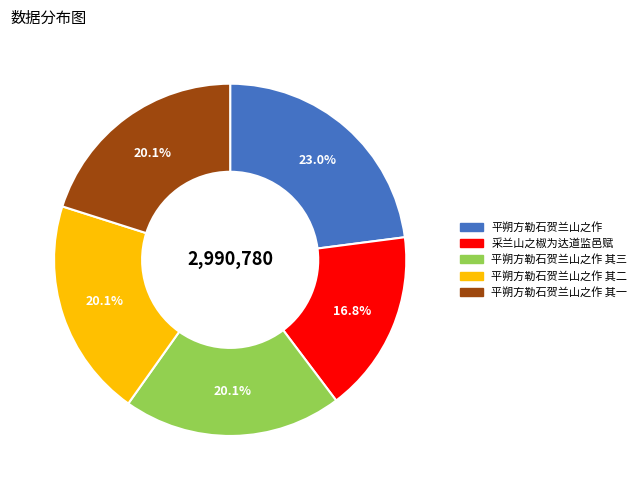

Does any single category account for the majority?

No